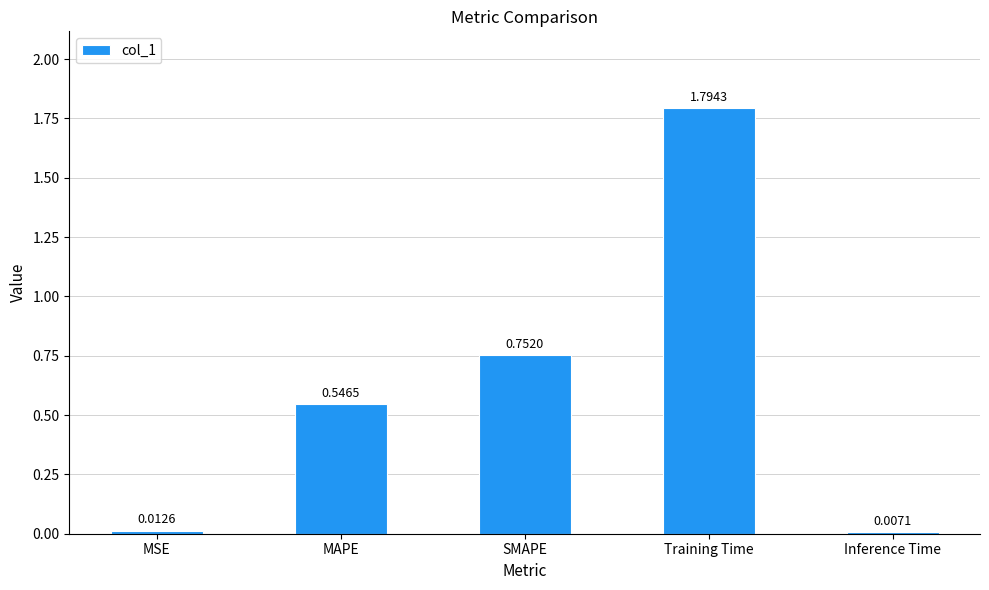

What is the difference between the maximum and minimum values?

1.8